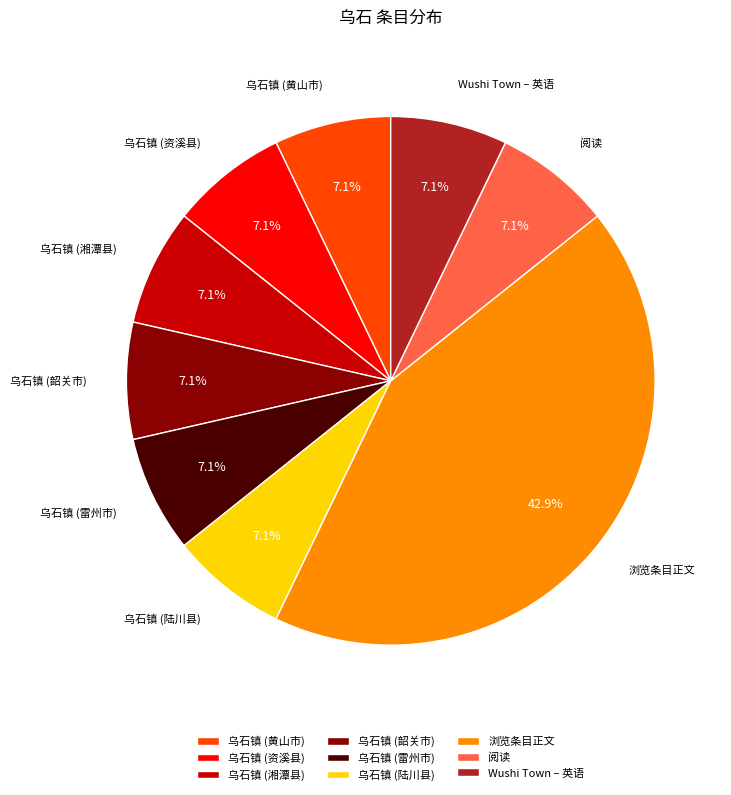

What is the largest slice in the pie chart?

浏览条目正文